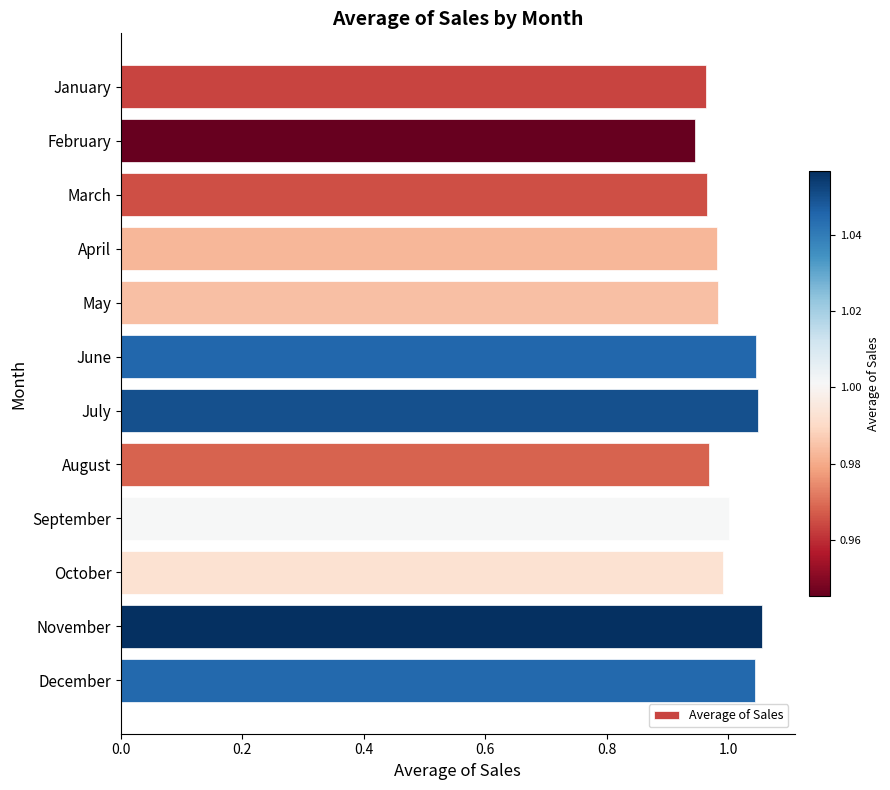

What is the difference between the maximum and minimum values?

0.1